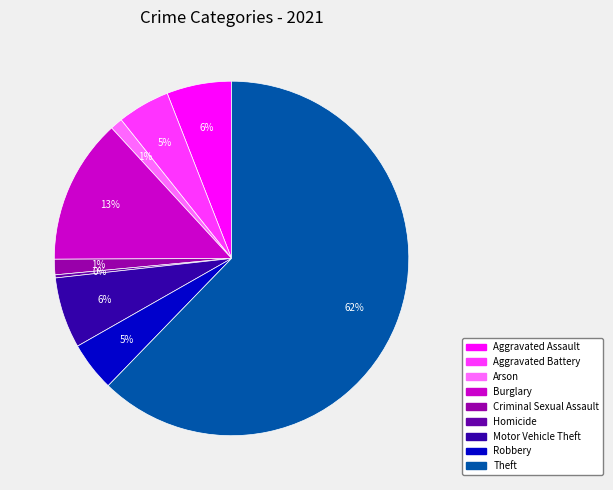

To the nearest percent, what is the combined percentage of Criminal Sexual Assault and Aggravated Assault?

7%